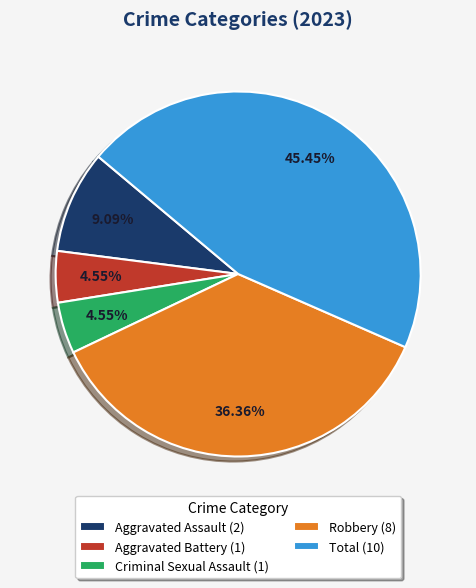

To the nearest percent, what percentage of the pie is Aggravated Assault?

9%